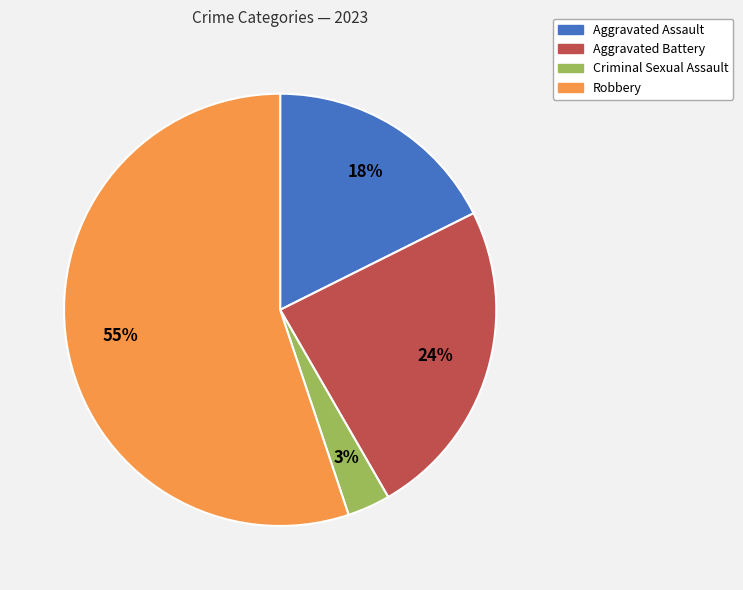

Is the sum of Robbery and Criminal Sexual Assault greater than half?

Yes